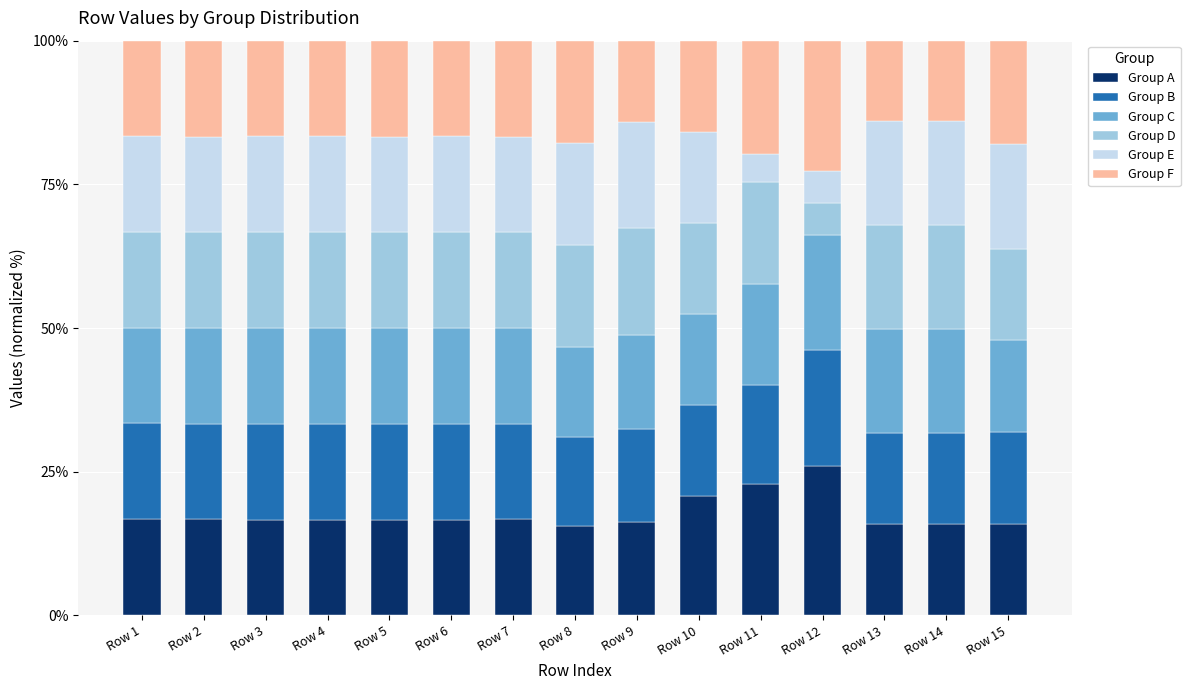

Where does the Group A series first go above 16?

Row 1